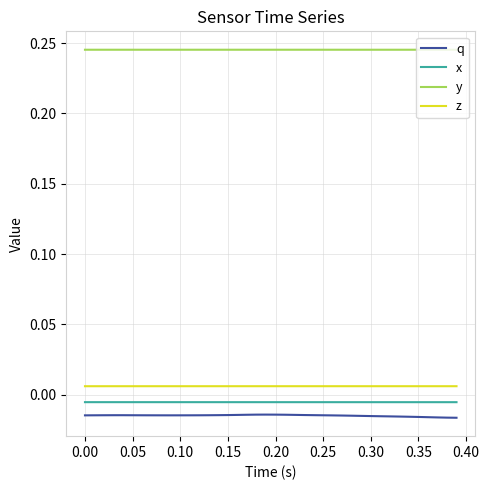

True or false: q and z intersect in this chart.

False